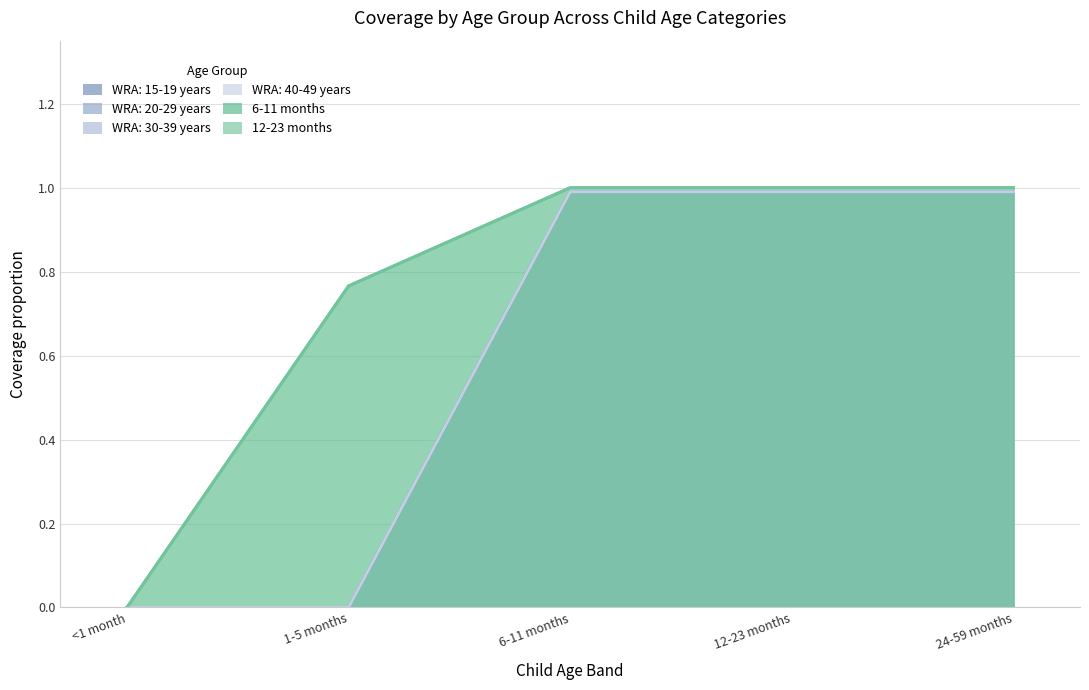

Rank the categories by WRA: 30-39 years value from highest to lowest.

6-11 months, 12-23 months, 24-59 months, <1 month, 1-5 months